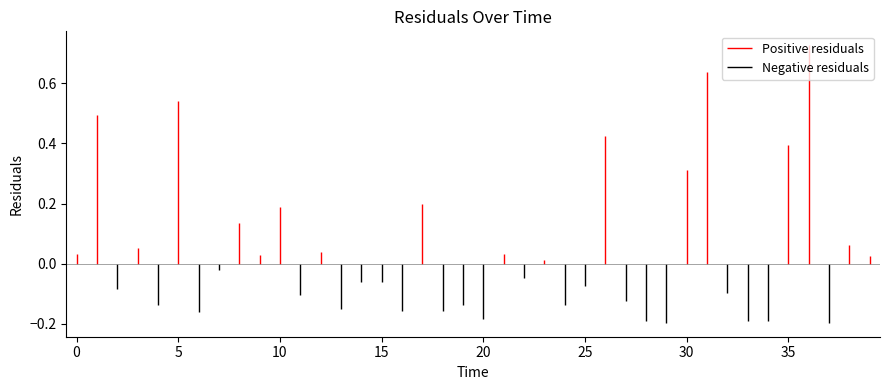

Where is the first local maximum?

1.0